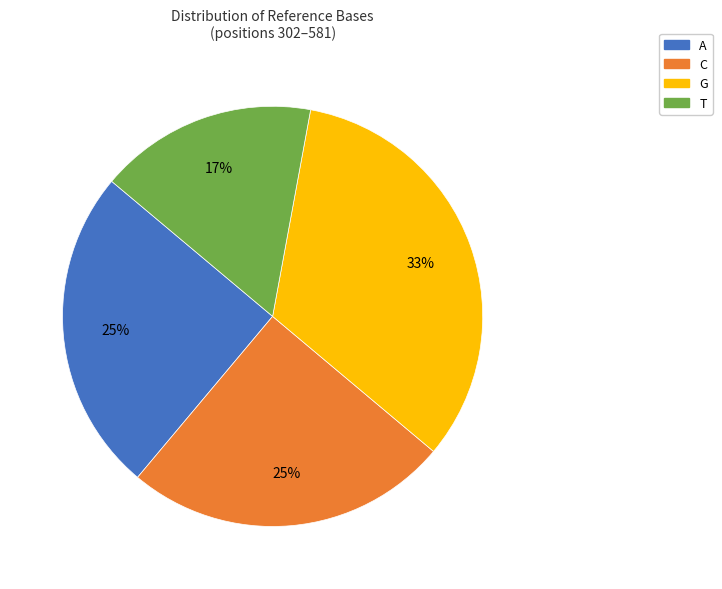

True or false: A accounts for 18% of the total.

False